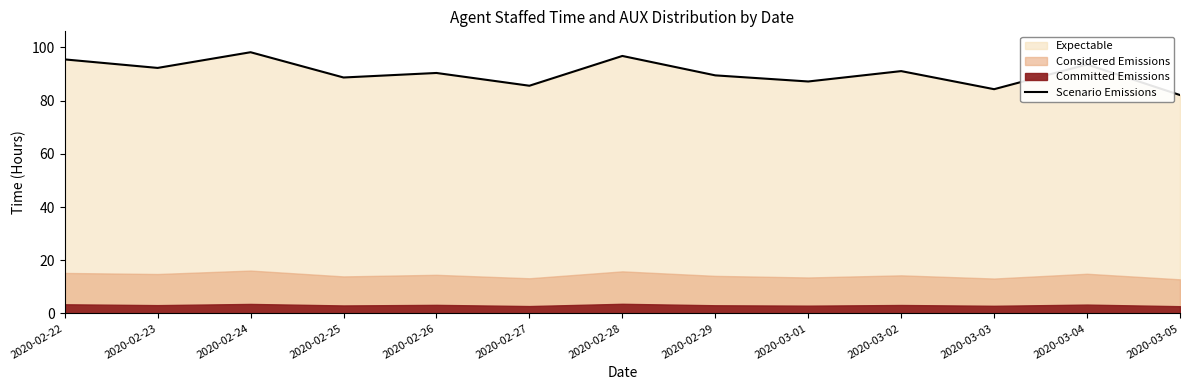

Does the chart have visible grid lines?

No